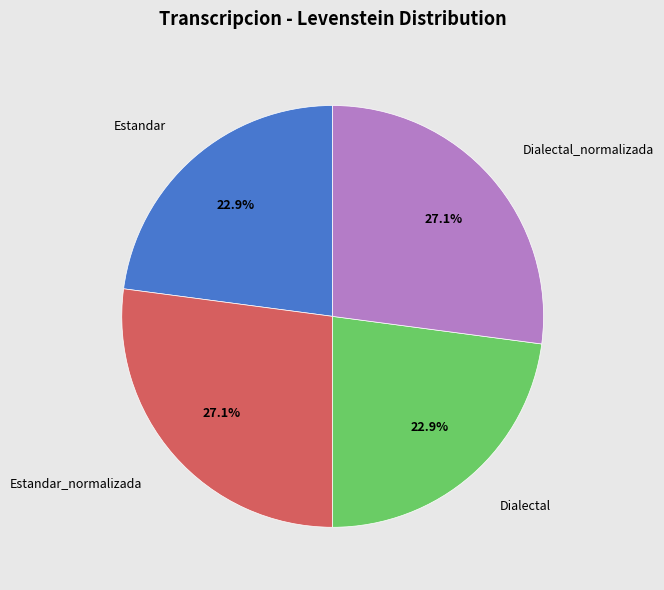

Does Dialectal_normalizada account for over 50% of the chart?

No